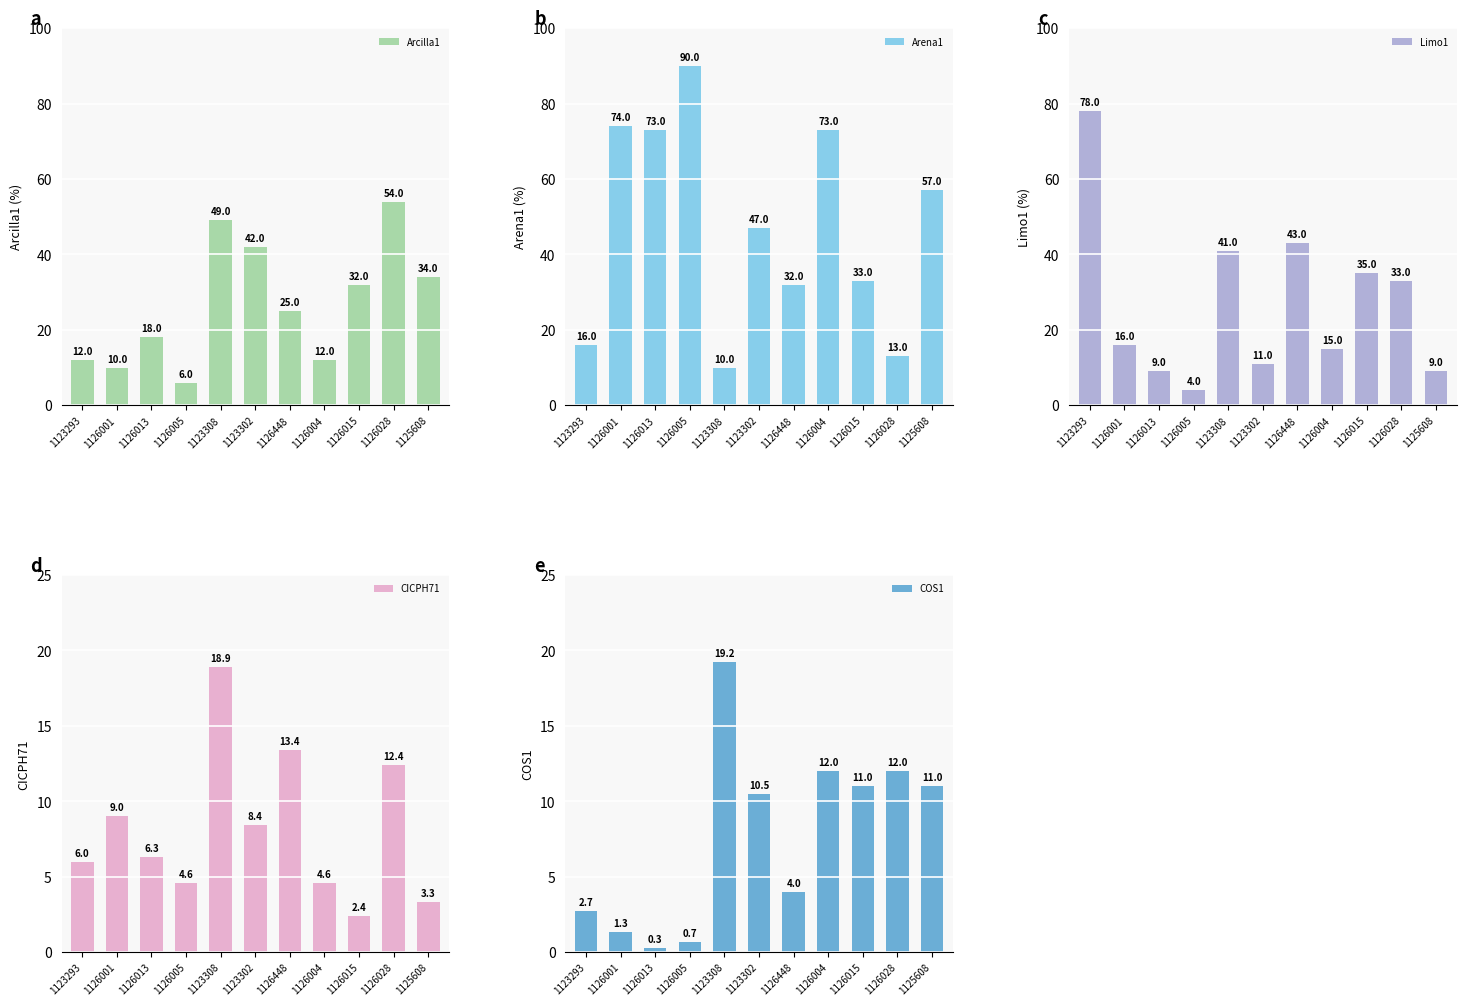

At 1126005, list the series in order from smallest to largest.

COS1, Limo1, CICPH71, Arcilla1, Arena1